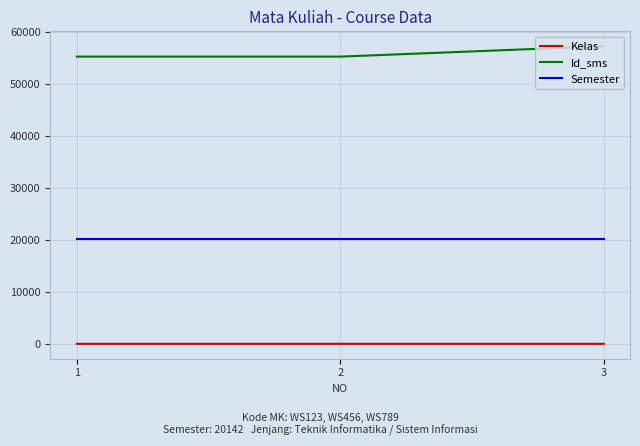

How many values in the Kelas series exceed 1?

1